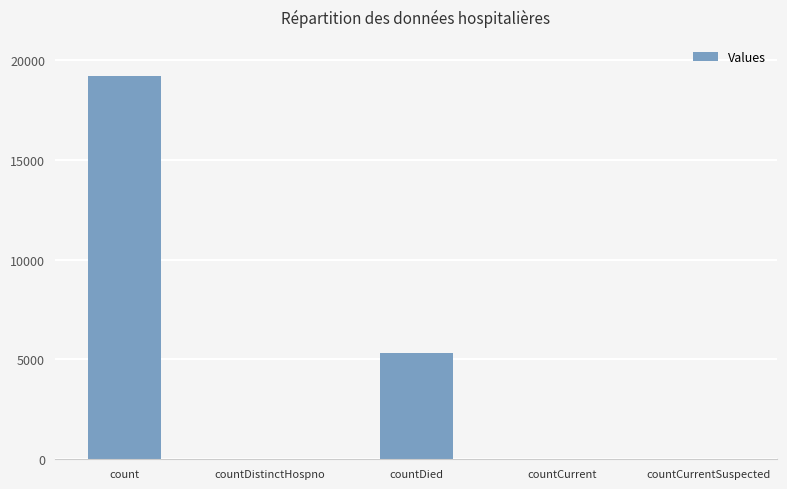

At which label is the value closest to 9593?

countDied